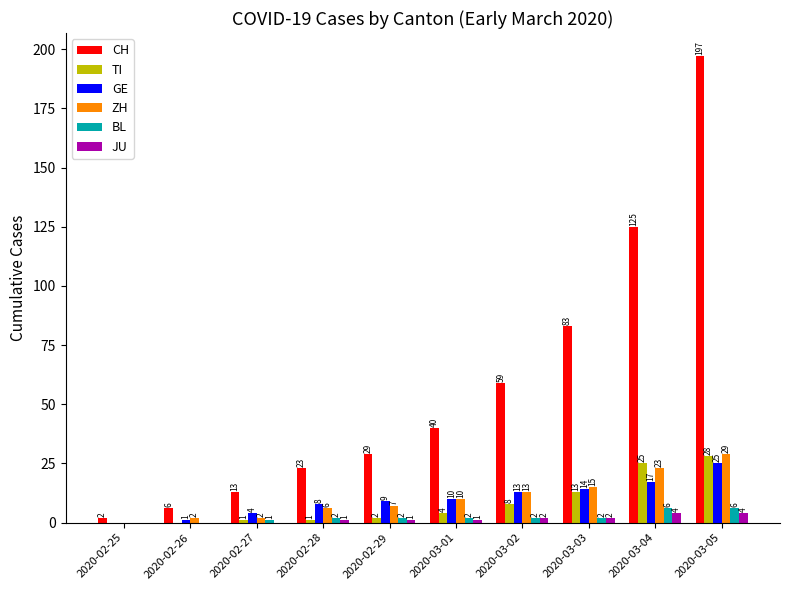

Does the chart contain stacked bars?

No